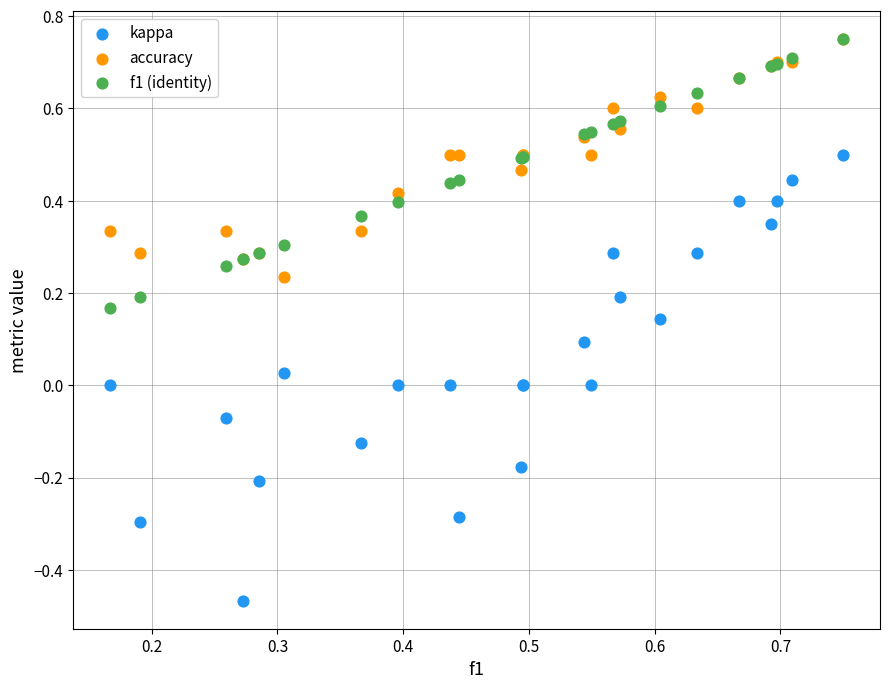

What are all the series names shown in the legend?

kappa, accuracy, f1 (identity)